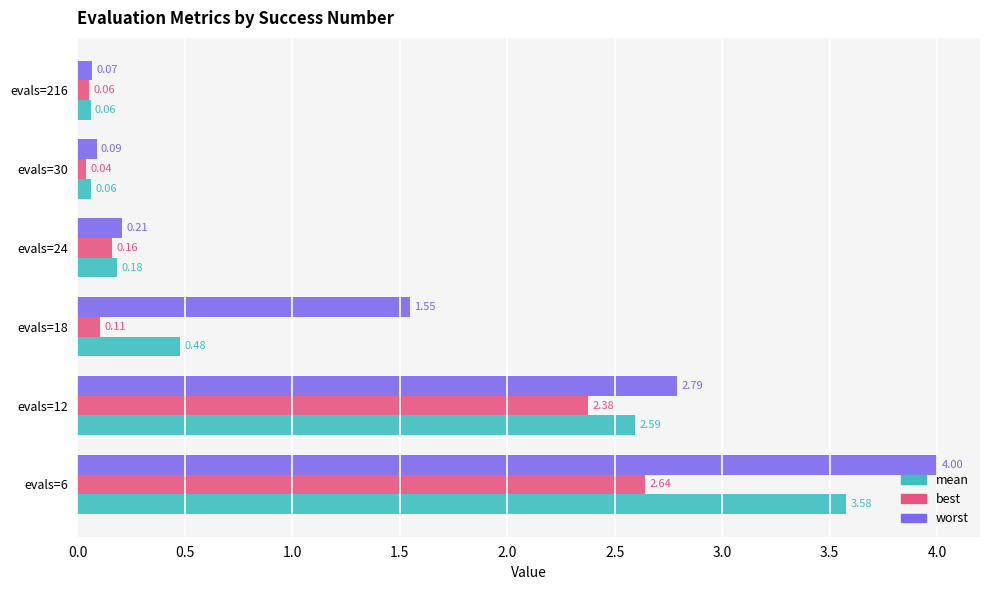

List the series in order of their overall mean, highest first.

worst, mean, best